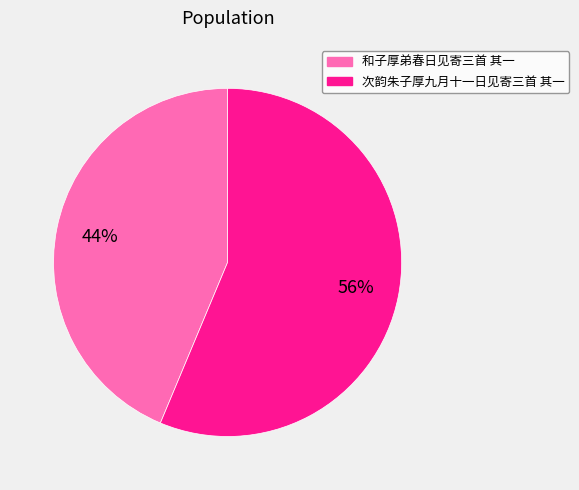

To the nearest percent, what is the average slice percentage?

50%